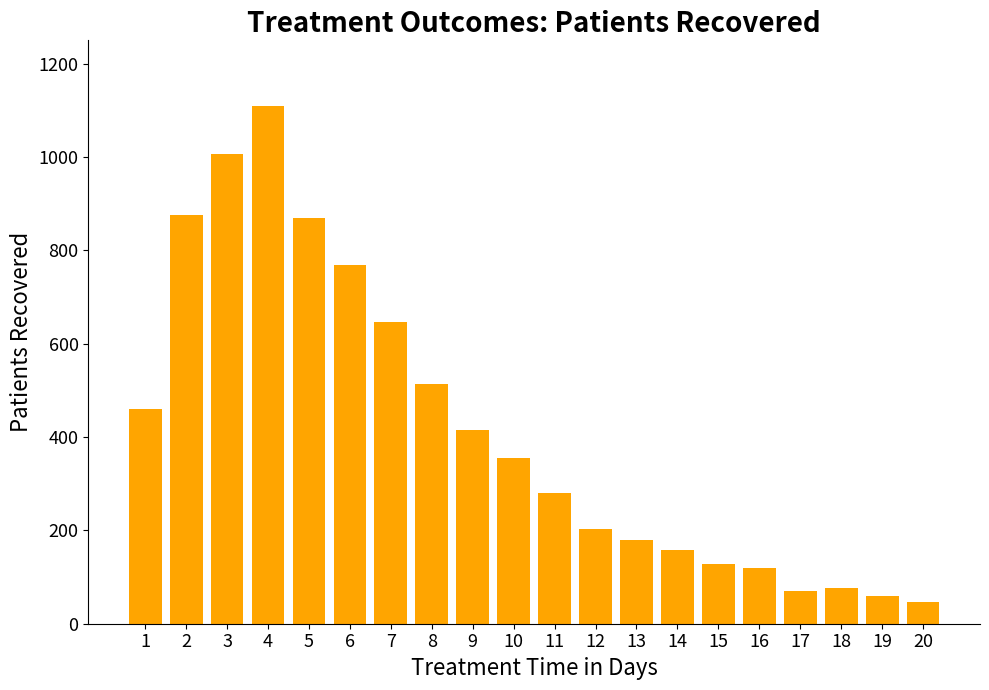

What value does the data have at 4, to the nearest 100?

1100